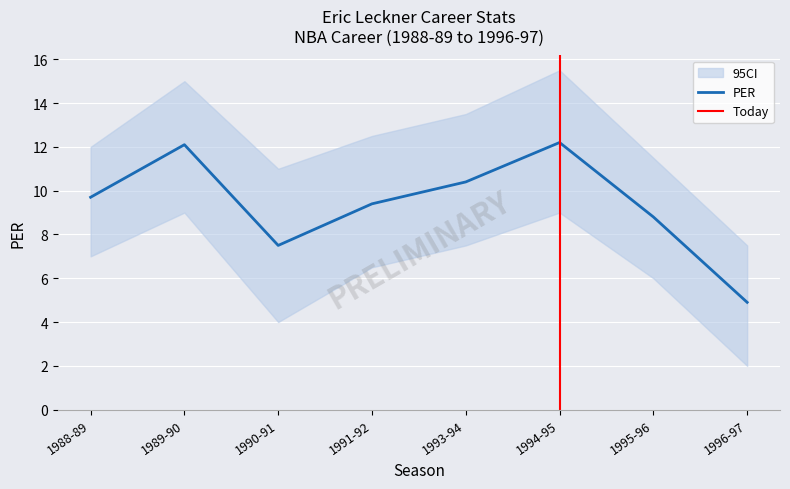

What is the minimum value for PER?

4.9